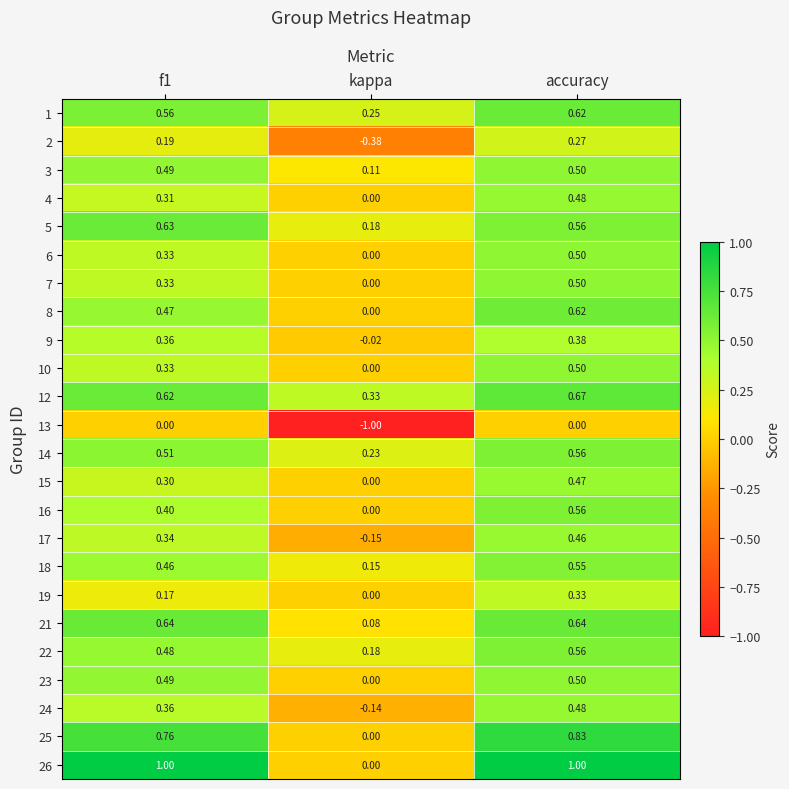

Which category has the lowest value in the 10 series?

kappa